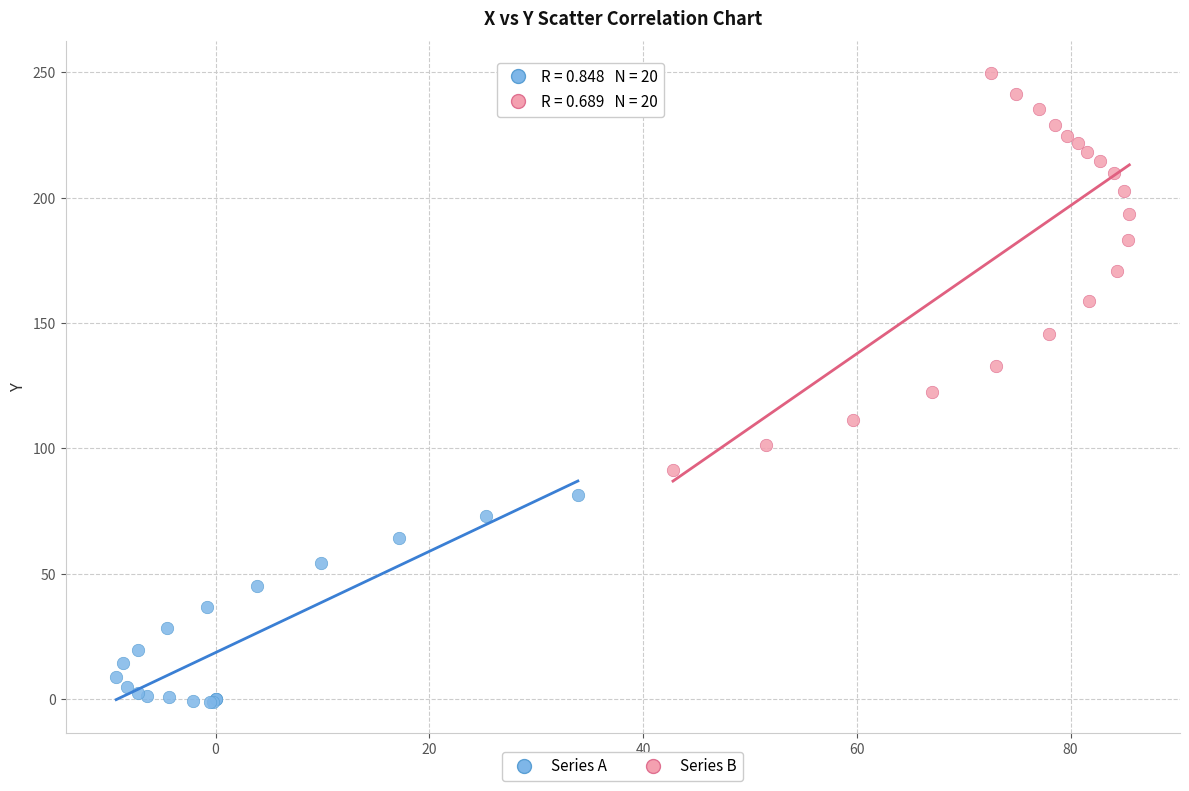

Which series has the largest Y range (max minus min)?

Series B